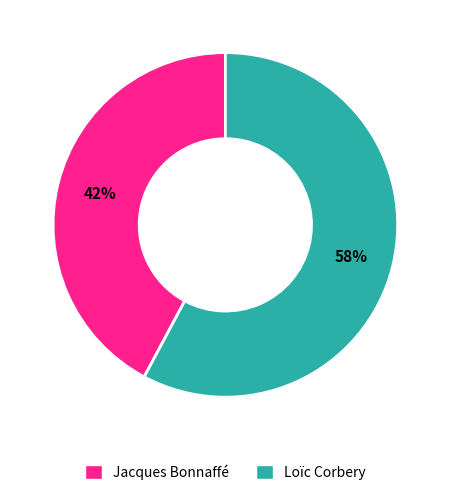

Which slice is the largest?

Loïc Corbery